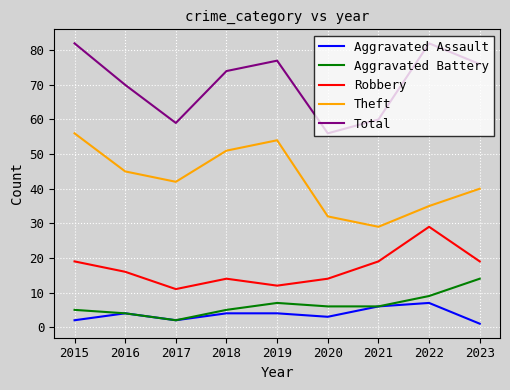

True or false: Robbery and Theft cross at least once.

False